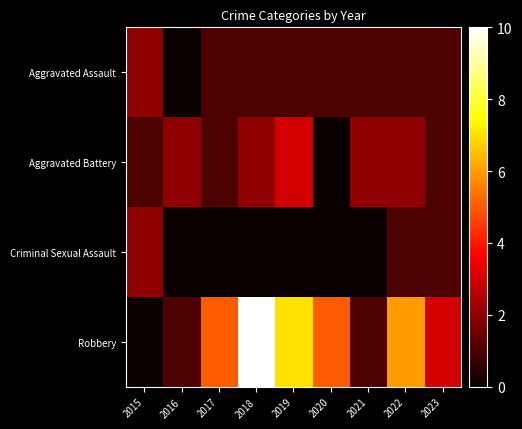

Which series has the largest total across all categories?

Robbery